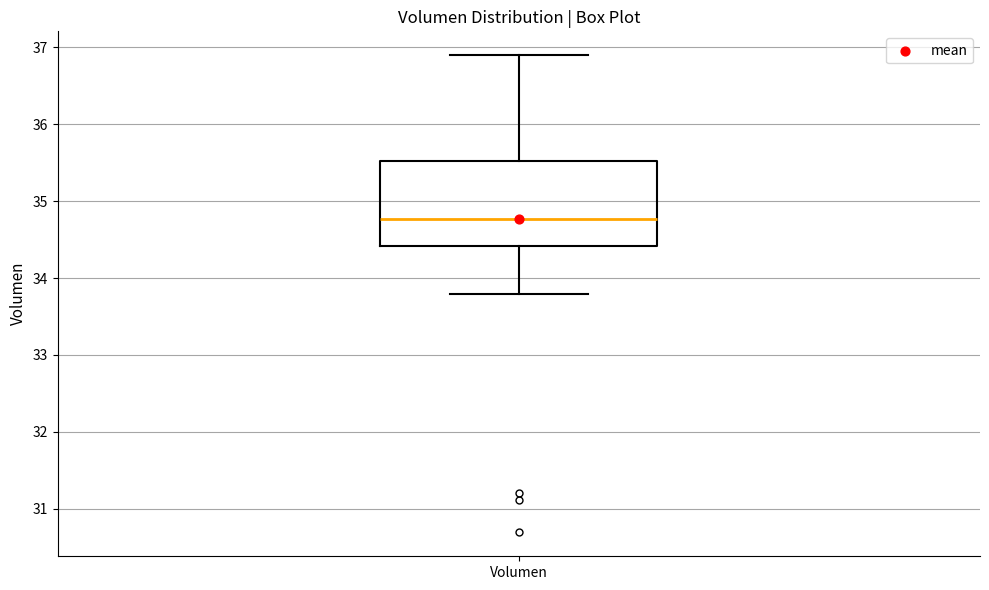

Read this box plot against the y-axis: the position of the median line, the range covered by the box, and the ends of both whiskers. The values are not printed on the chart, so give them approximately, as read against the axis.

median 34.8, box 34.4 to 35.5, whiskers 33.8 to 36.9